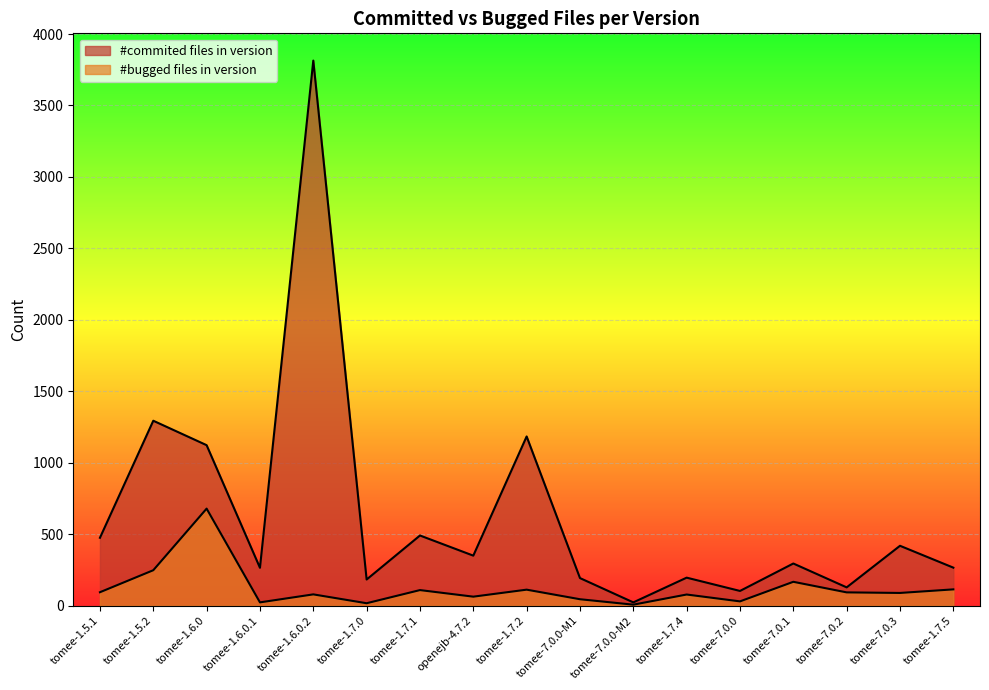

How many values in the #commited files in version series exceed 295?

8